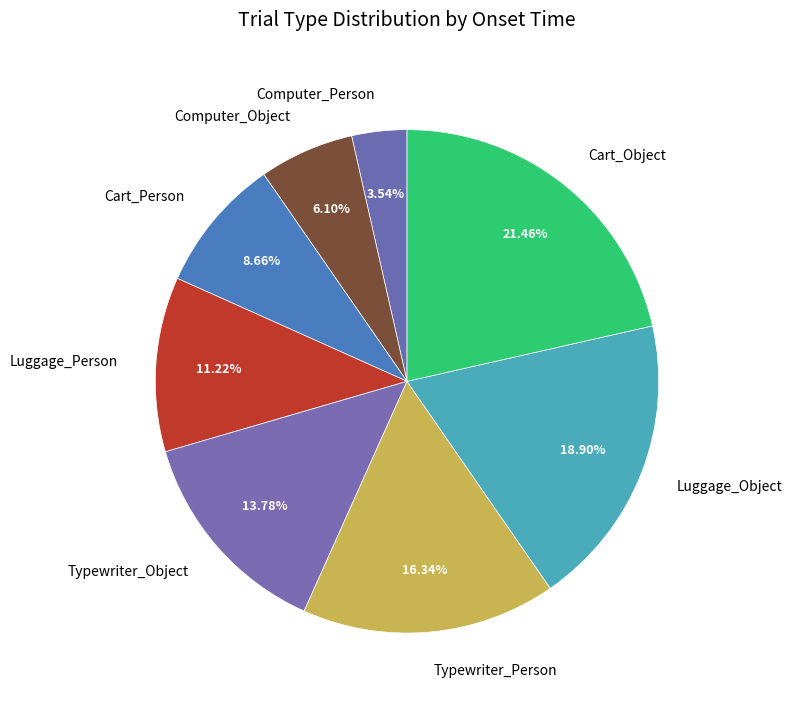

To the nearest percent, what is the combined percentage of Cart_Object and Luggage_Person?

33%